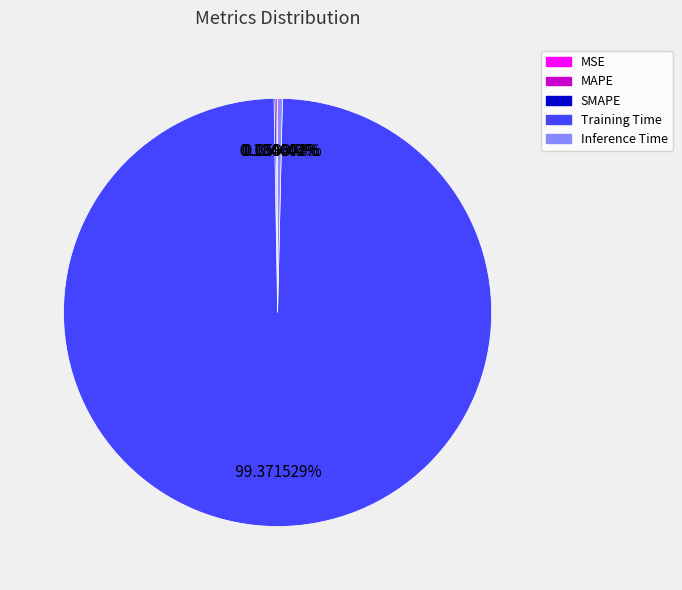

The Training Time slice represents 99% of the pie. True or false?

True